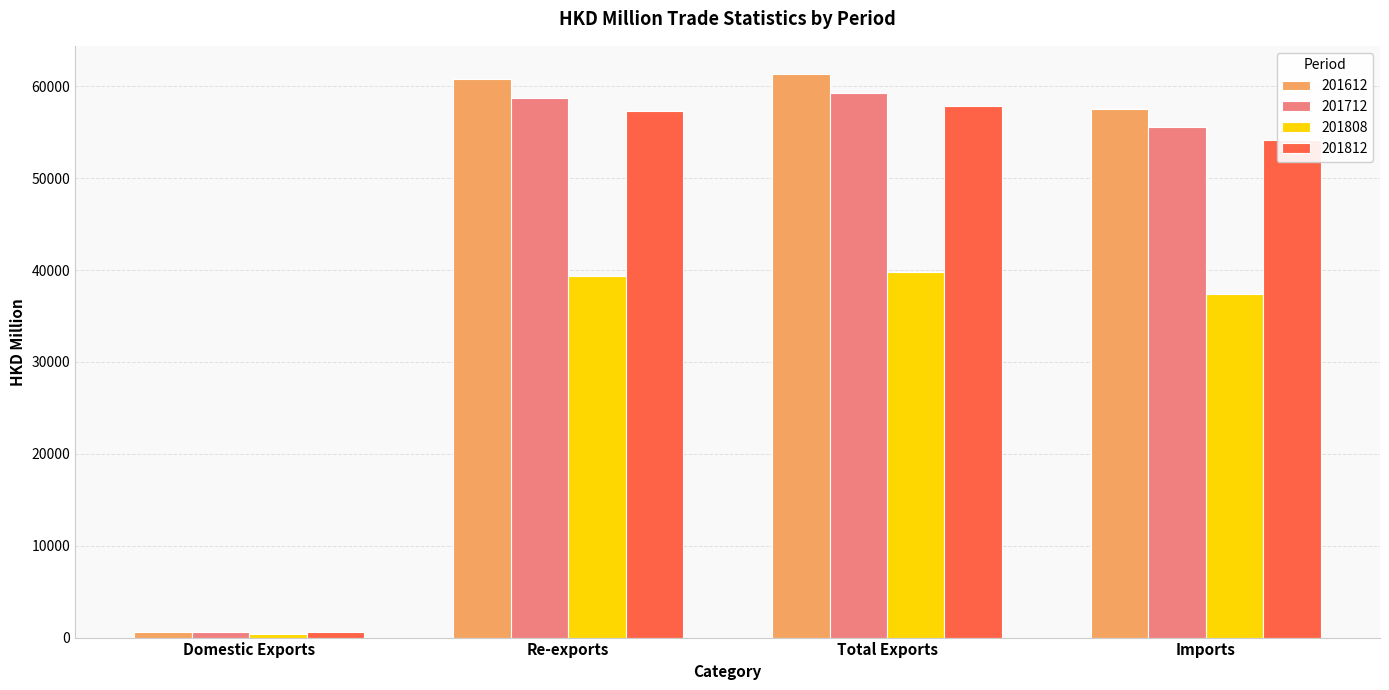

What are all the series names shown in the legend?

201612, 201712, 201808, 201812